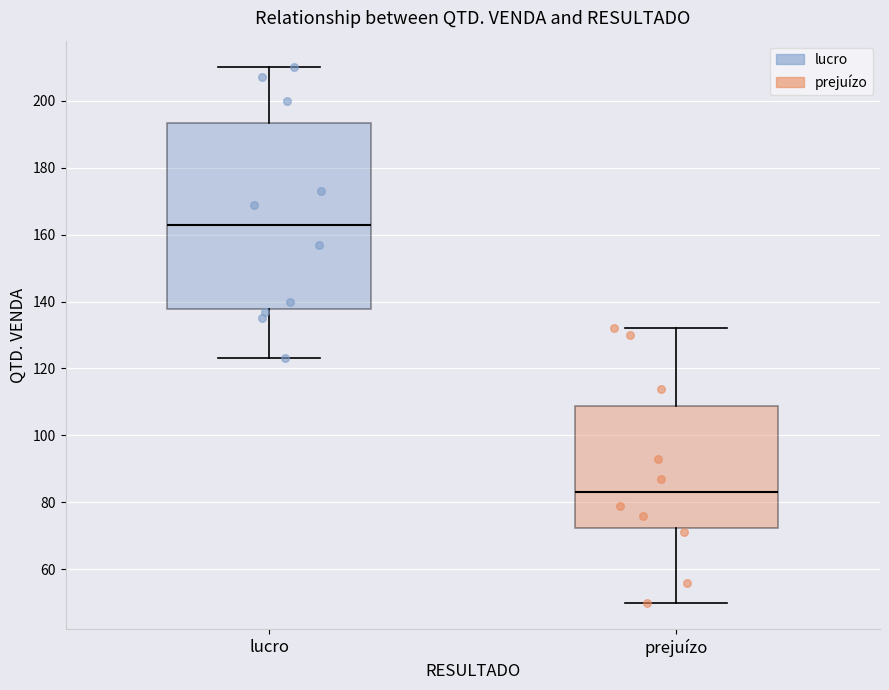

Reading left to right, transcribe this box plot: for each box, give where its median line is, the range the box spans, and where its two whiskers end, as read against the y-axis. The values are not printed on the chart, so give them approximately, as read against the axis.

lucro: median 164, box 138 to 194, whiskers 124 to 210
prejuízo: median 84, box 72 to 108, whiskers 50 to 132